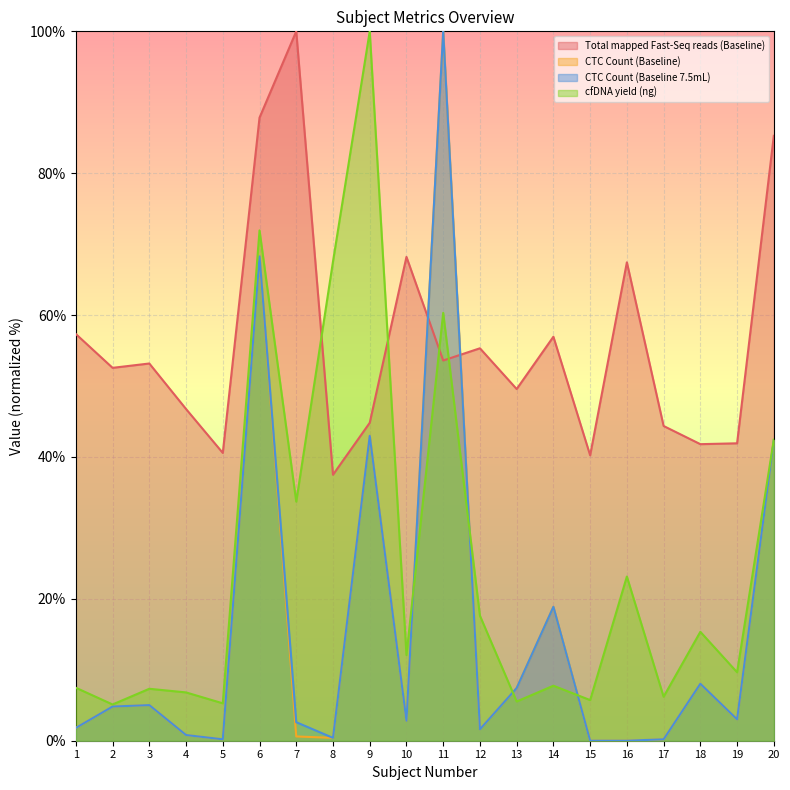

At 9, list the series in order from smallest to largest.

CTC Count (Baseline), CTC Count (Baseline 7.5mL), Total mapped Fast-Seq reads (Baseline), cfDNA yield (ng)